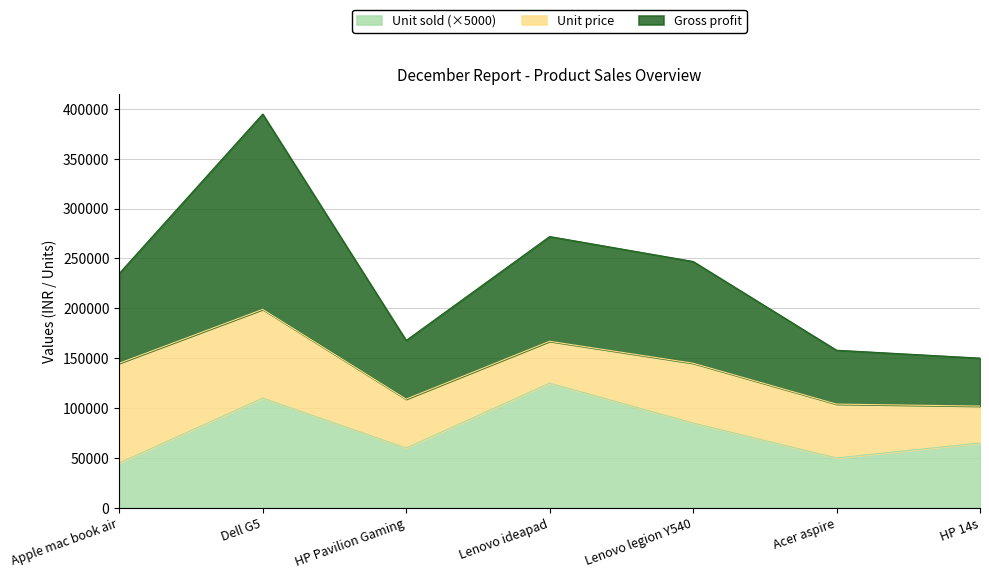

What is the label of the 3rd point from the left?

HP Pavilion Gaming